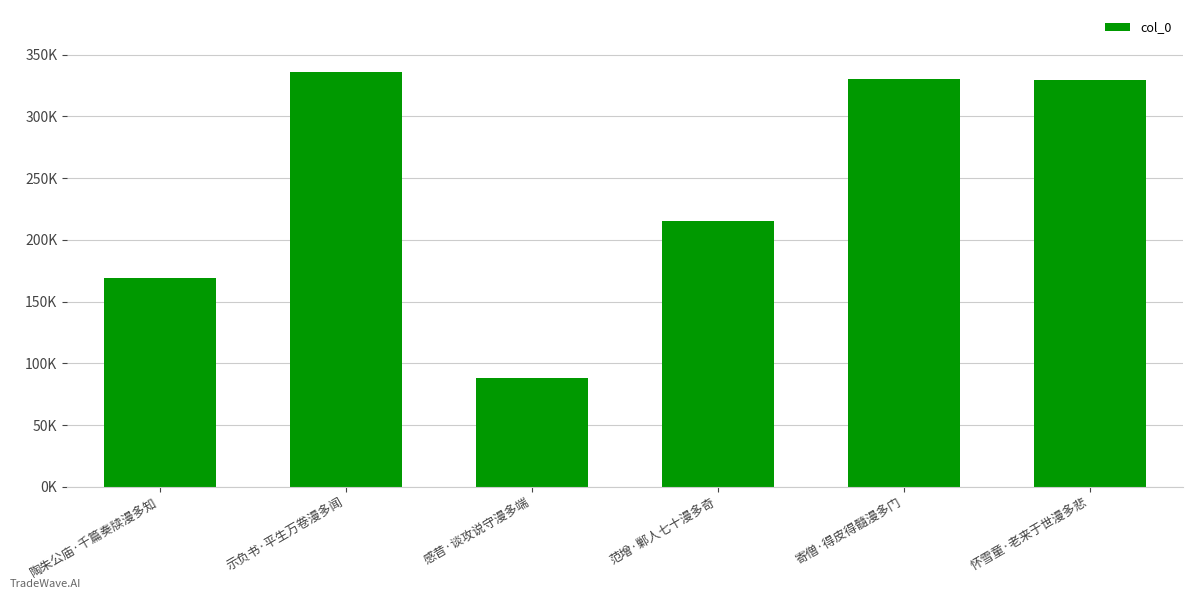

What is the maximum value shown in the chart?

335763